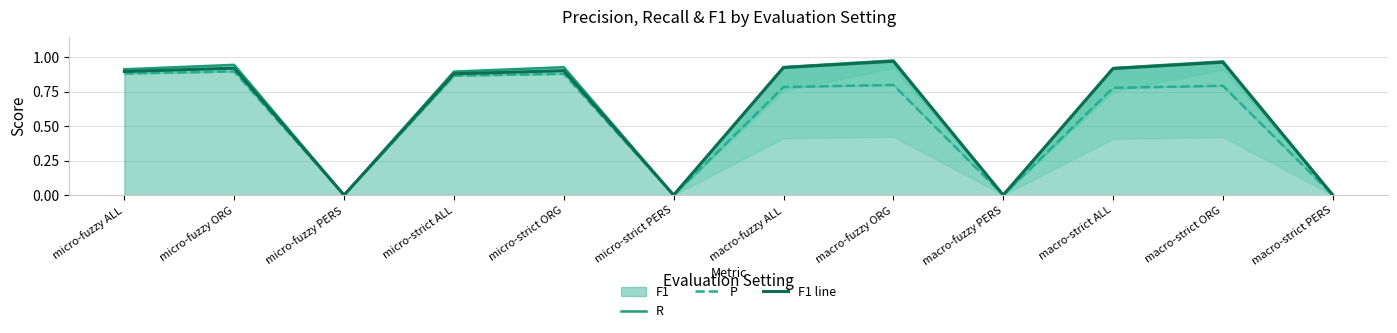

What is the average value of the R series?

0.6